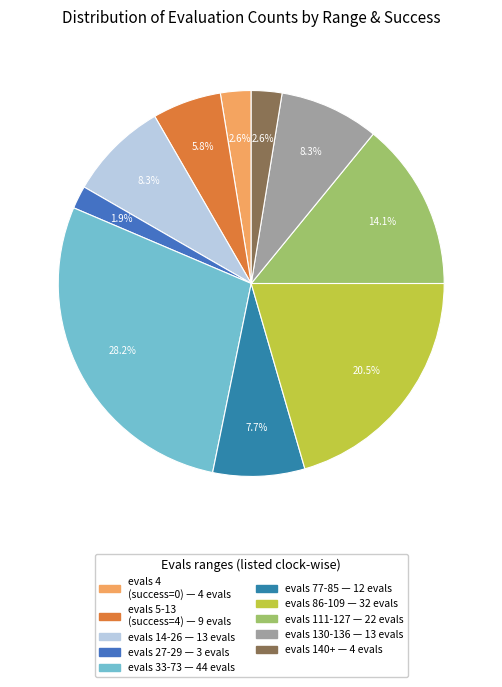

How many segments does this pie chart have?

10